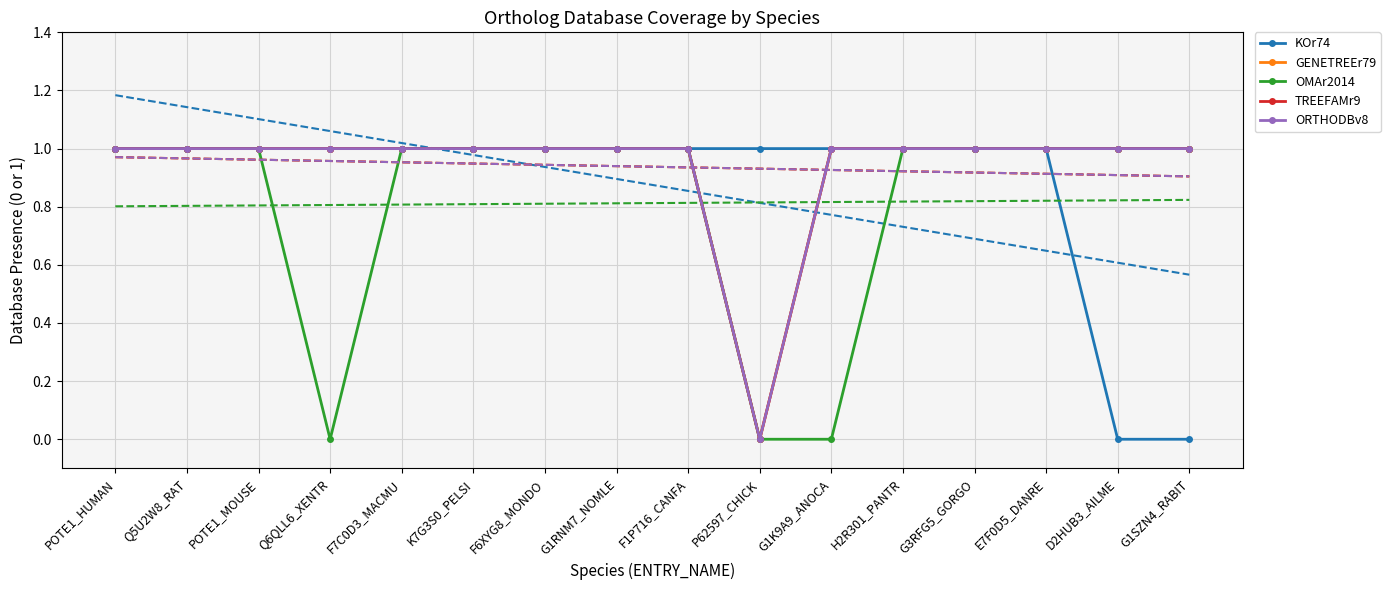

What is the average value of the OMAr2014 series?

1